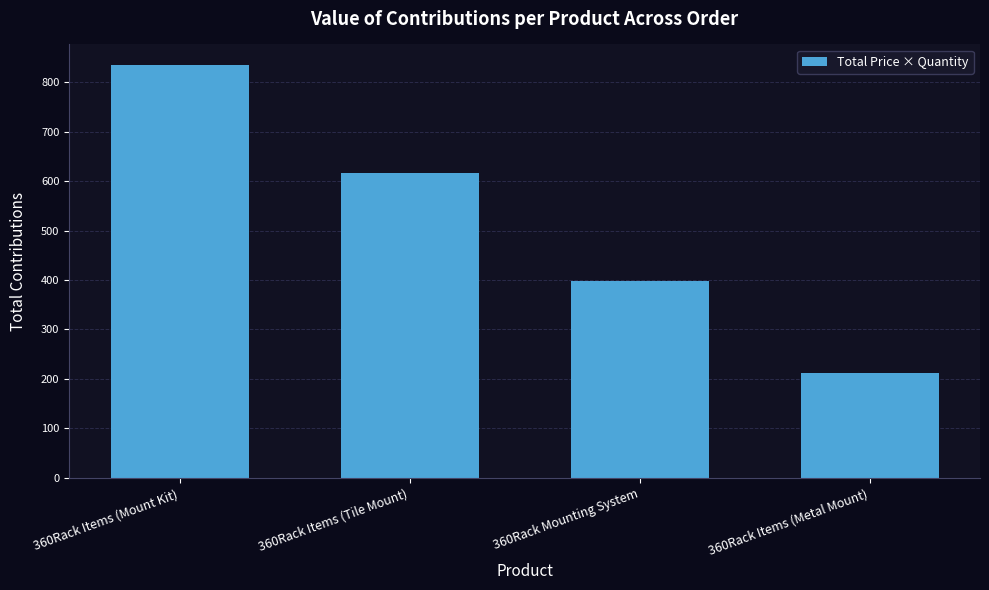

Reading left to right, what are all the values shown in this chart?

834.2	617.1	398.4	212.7